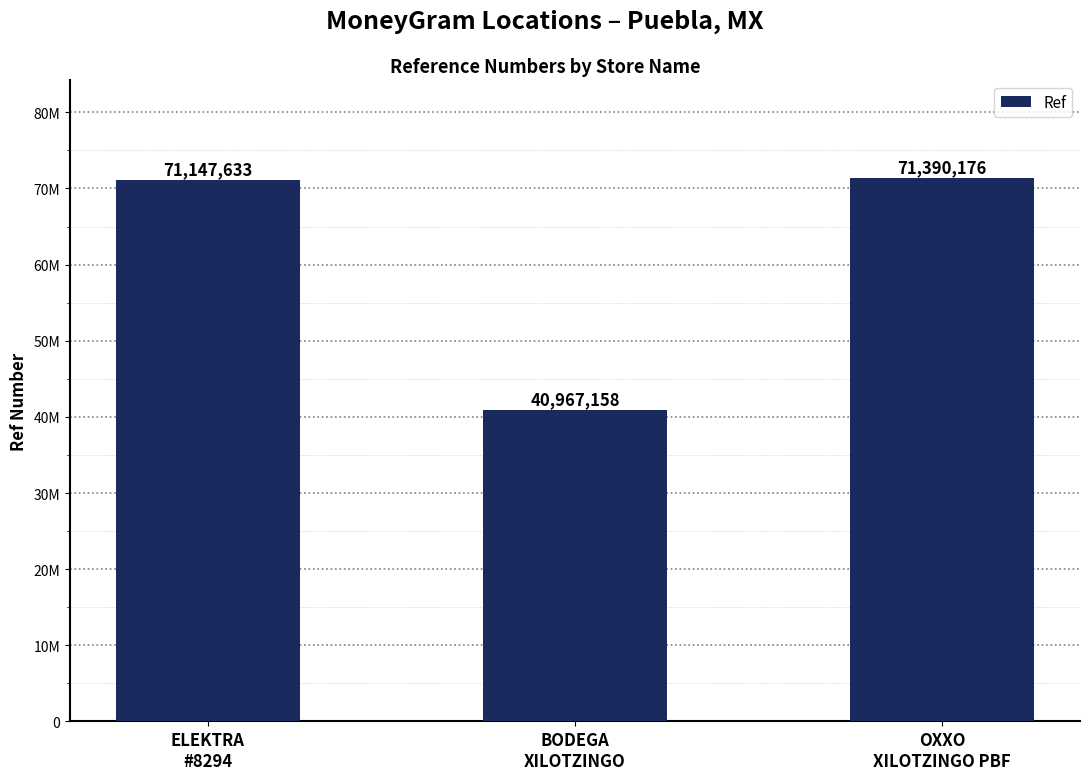

Reading left to right, what are all the values shown in this chart?

ELEKTRA
#8294=71147633	BODEGA
XILOTZINGO=40967158	OXXO
XILOTZINGO PBF=71390176